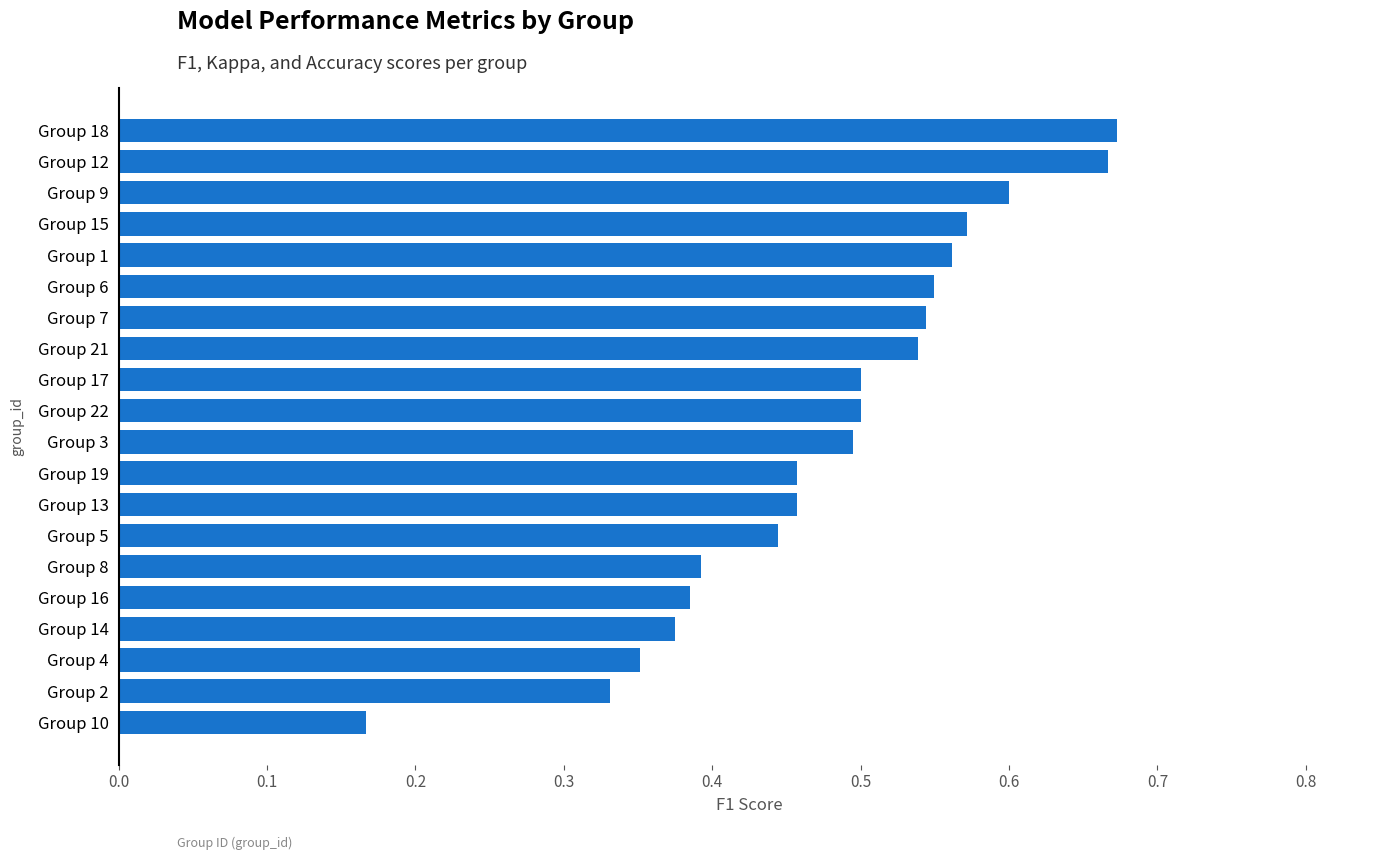

Count the values in the range 0 to 1.

20